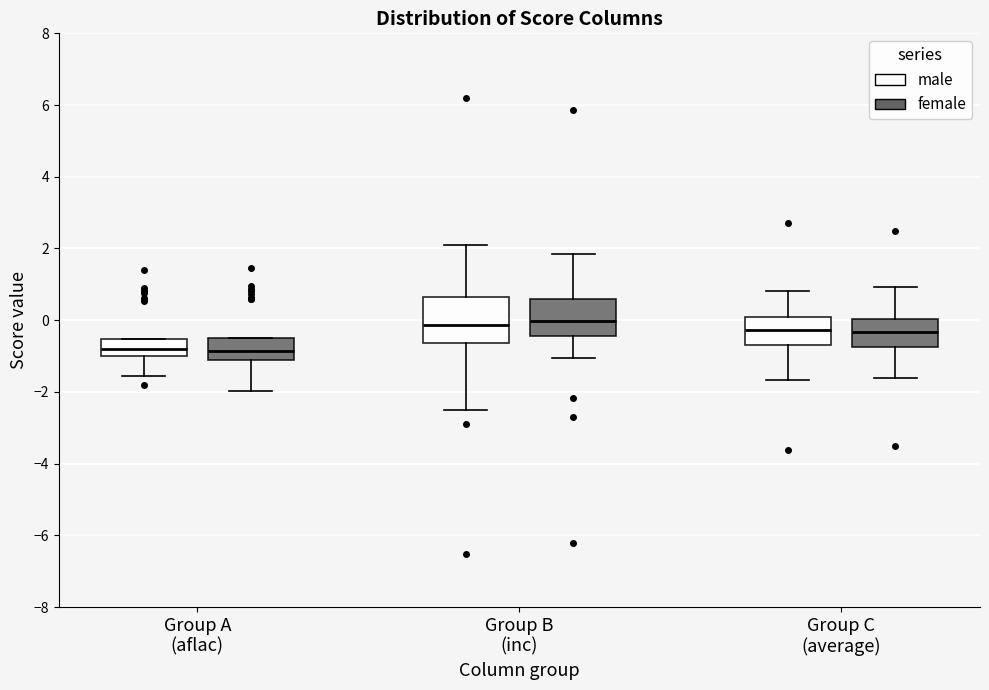

Reading left to right, transcribe this box plot: for each box, give where its median line is, the range the box spans, and where its two whiskers end, as read against the y-axis. The values are not printed on the chart, so give them approximately, as read against the axis.

Group A (aflac) (male): median -0.8, box -1.0 to -0.6, whiskers -1.6 to -0.6
Group A (aflac) (female): median -0.8, box -1.0 to -0.6, whiskers -2.0 to -0.4
Group B (inc) (male): median -0.2, box -0.6 to 0.6, whiskers -2.6 to 2.0
Group B (inc) (female): median 0.0, box -0.4 to 0.6, whiskers -1.0 to 1.8
Group C (average) (male): median -0.2, box -0.6 to 0.0, whiskers -1.6 to 0.8
Group C (average) (female): median -0.4, box -0.8 to 0.0, whiskers -1.6 to 1.0